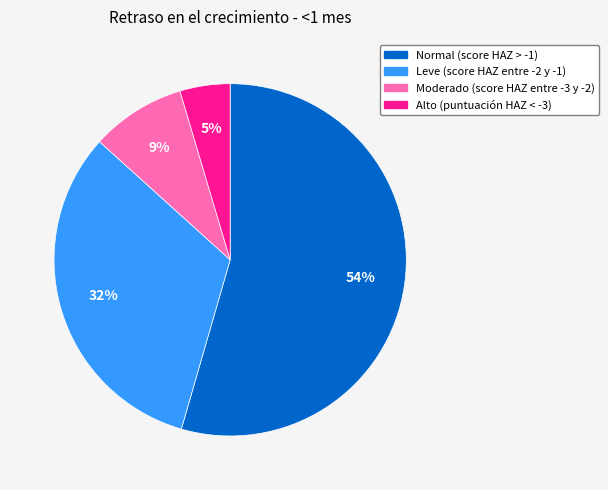

Which category has the biggest portion of the pie?

Normal (score HAZ > -1)